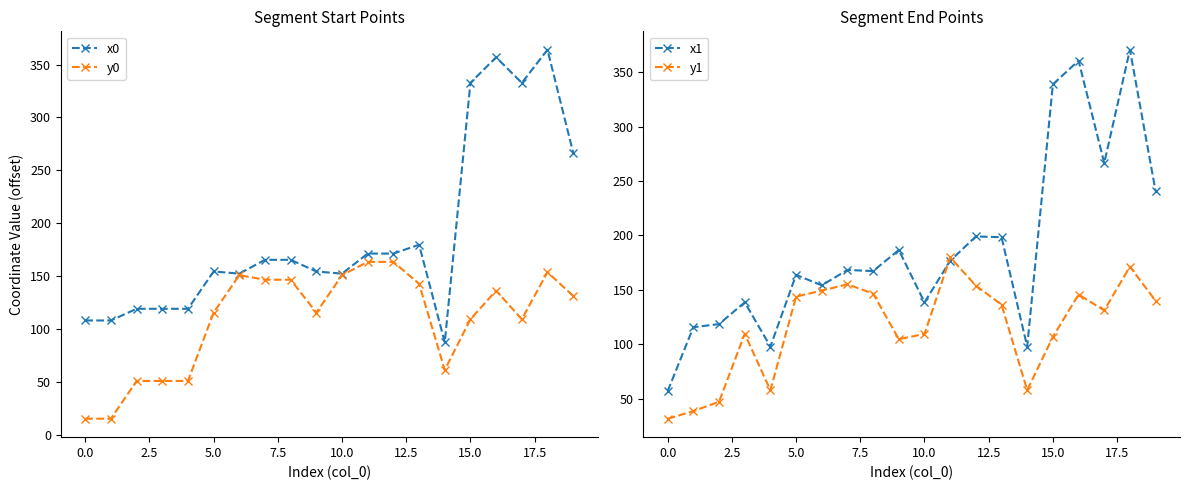

List the series in order of their peak value, lowest first.

y0, y1, x0, x1